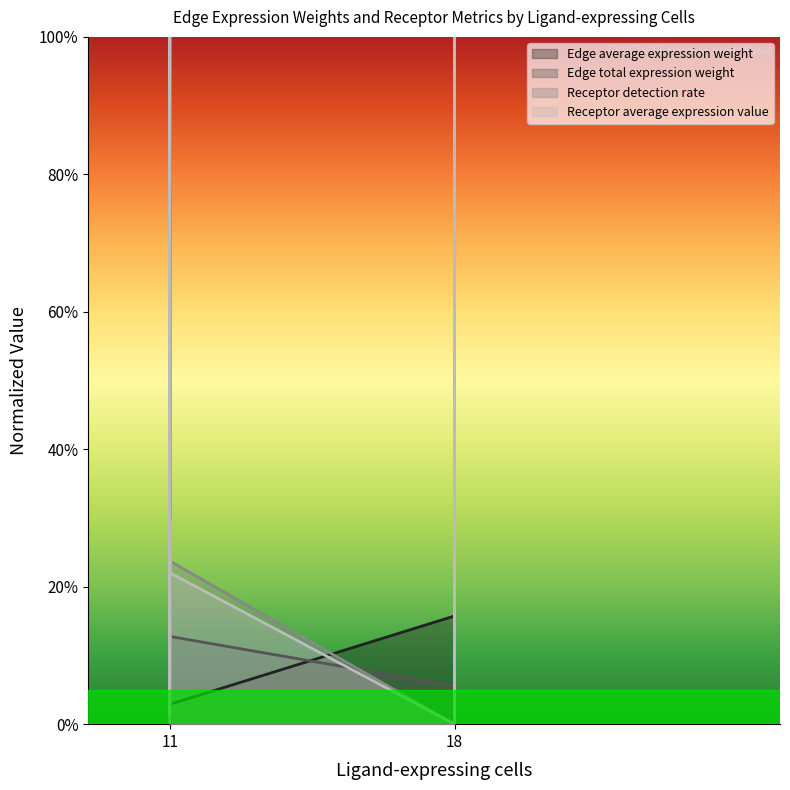

Between 11 and 11, which series saw the biggest shift?

Receptor average expression value